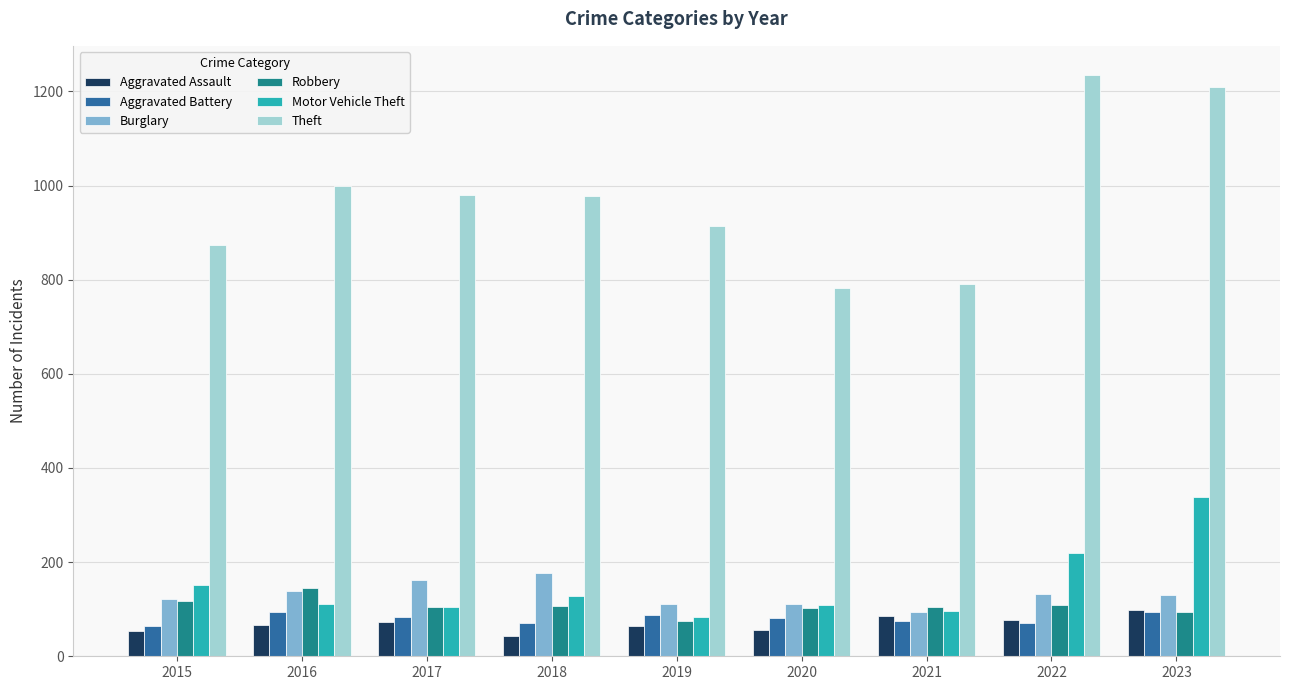

Is it true that Burglary equals 162 at 2017?

True